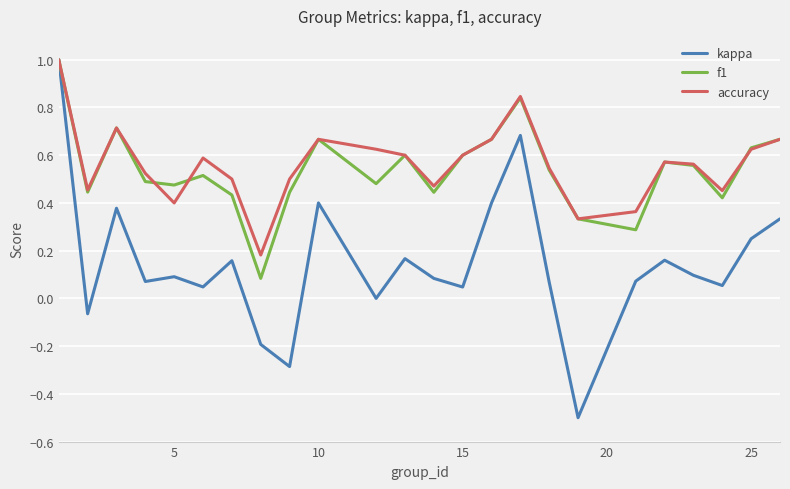

Which series has the widest spread of values?

kappa